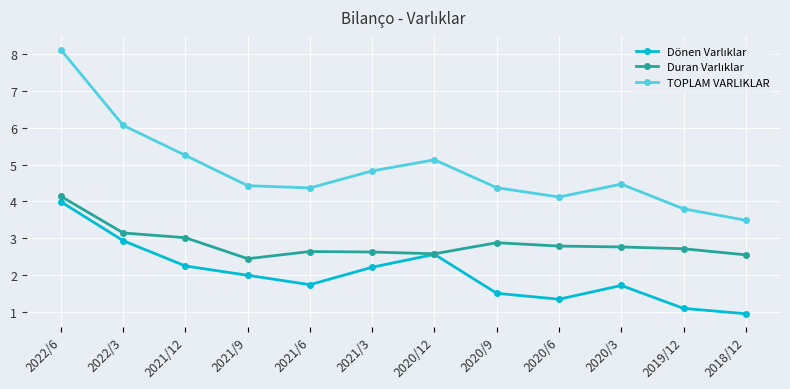

What is the label of the 3rd point from the left?

2021/12